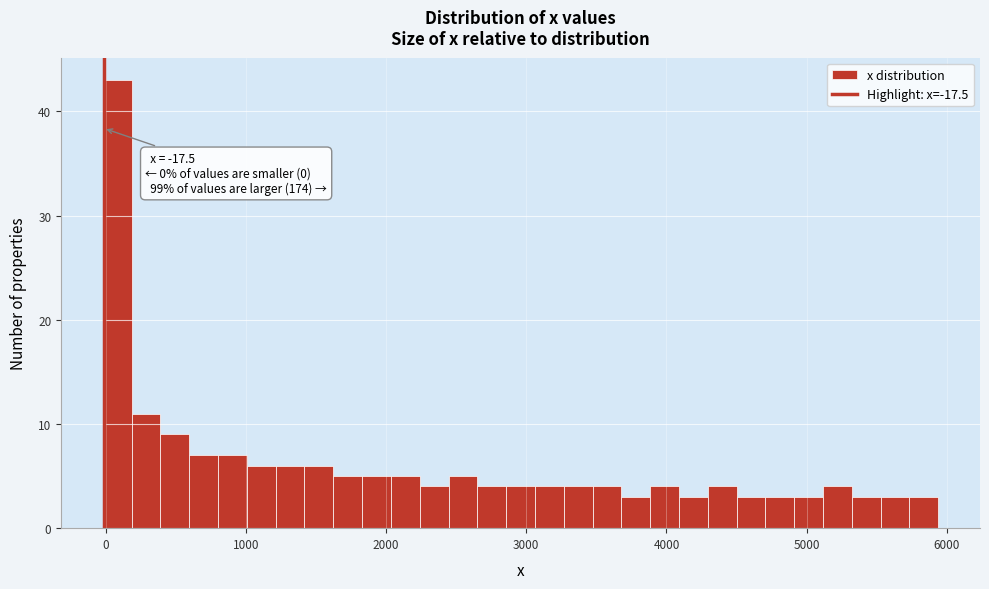

Around what value on the x-axis is the tallest bar? Give the approximate position of its centre, as read against the axis.

100